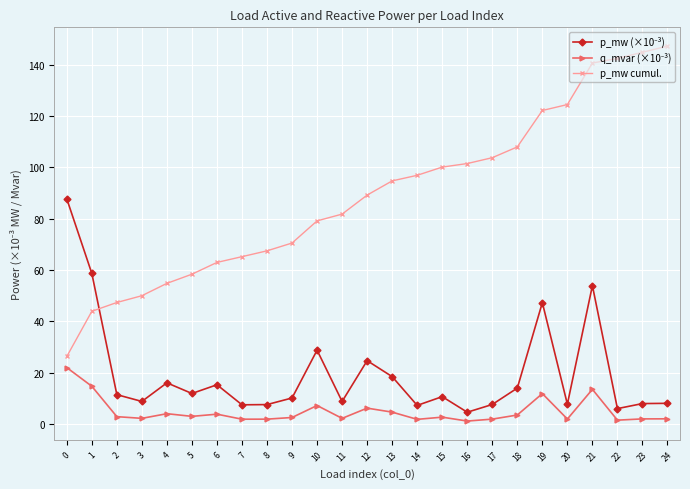

What is the difference between the maximum and minimum values in the p_mw cumul. series?

120.9